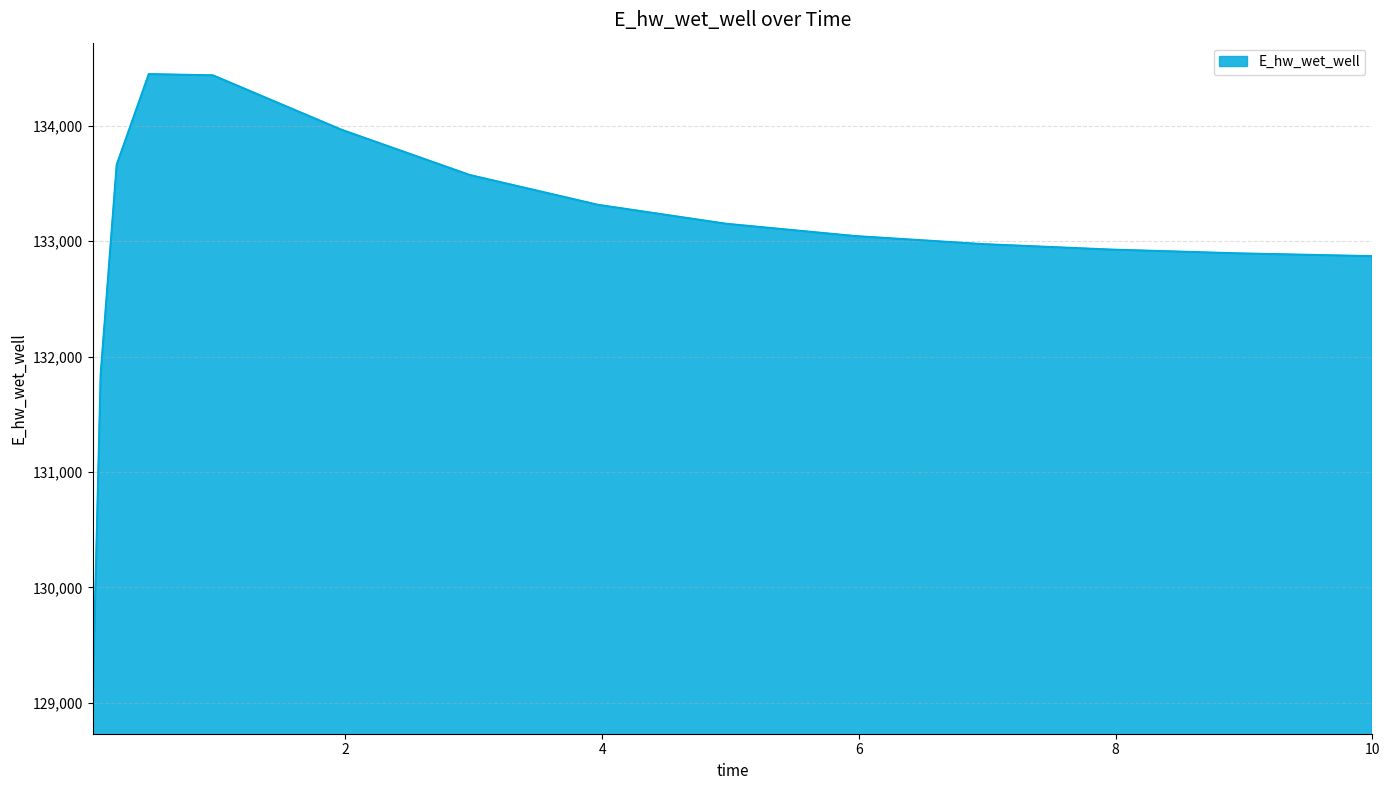

What is the difference between the maximum and minimum values?

5445.5